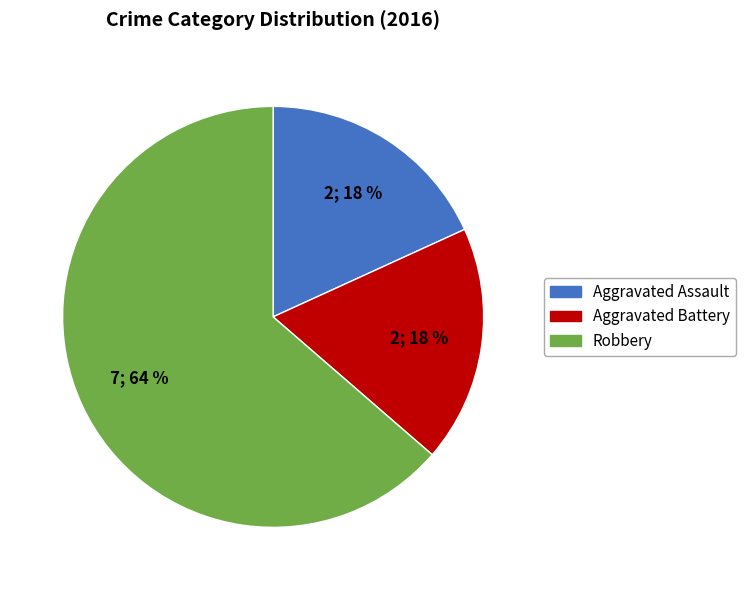

Do Aggravated Assault and Aggravated Battery together represent more than half of the pie?

No